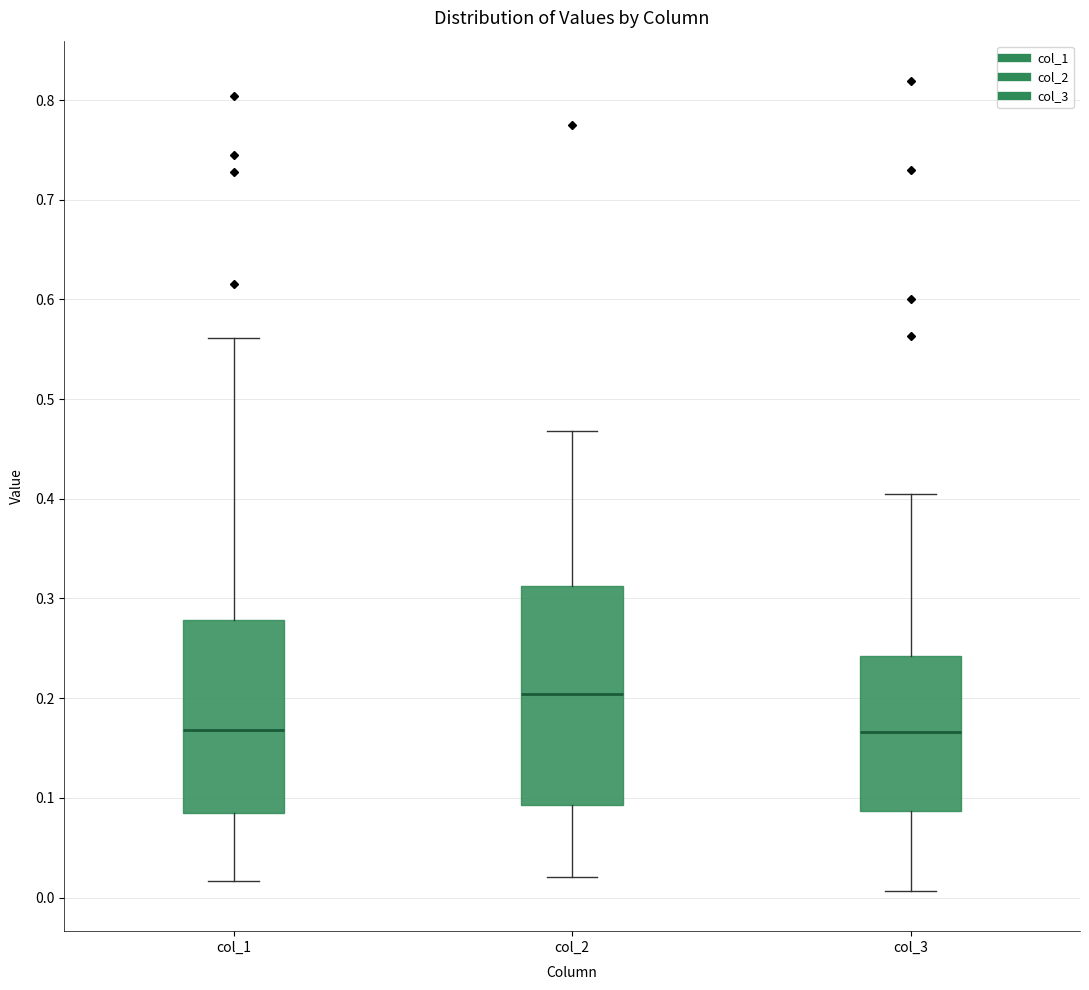

Which box is the tallest, from its lower edge to its upper edge?

col_2